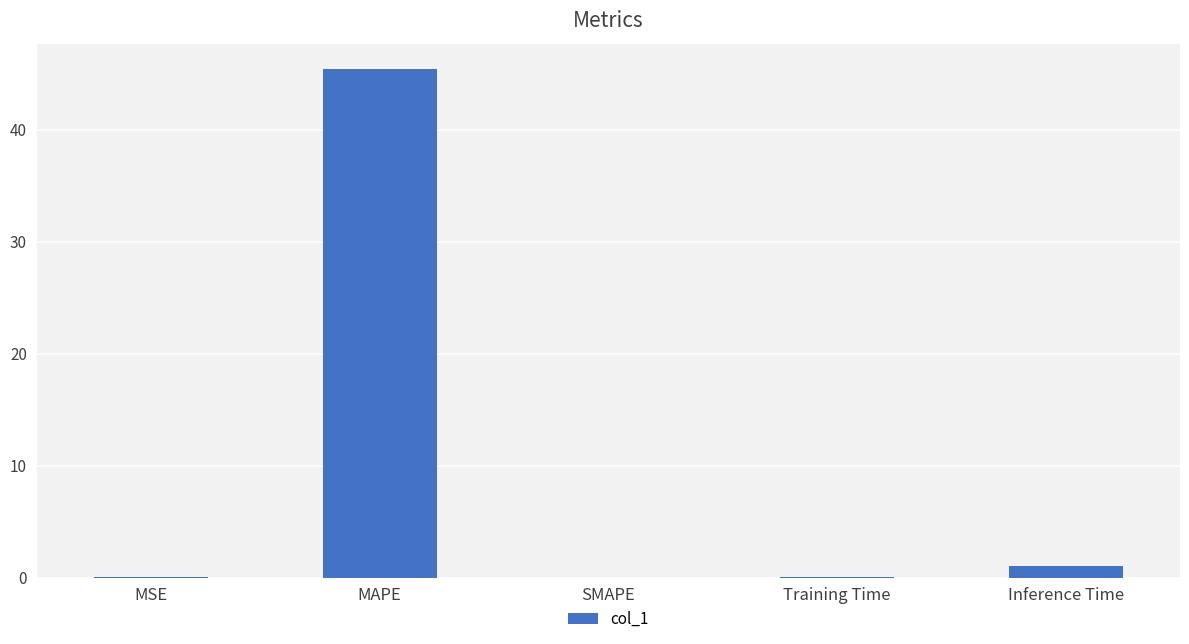

At which category does the chart reach its peak across all series?

MAPE